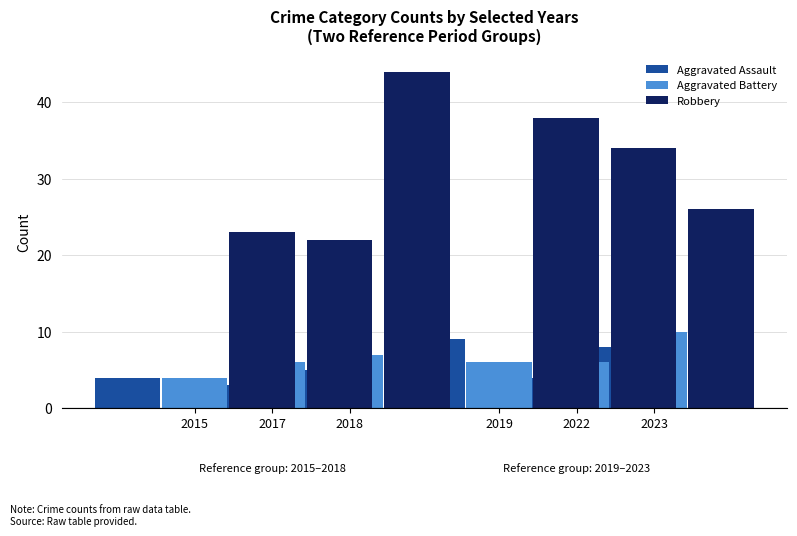

Which category has the lowest value across all series?

2017